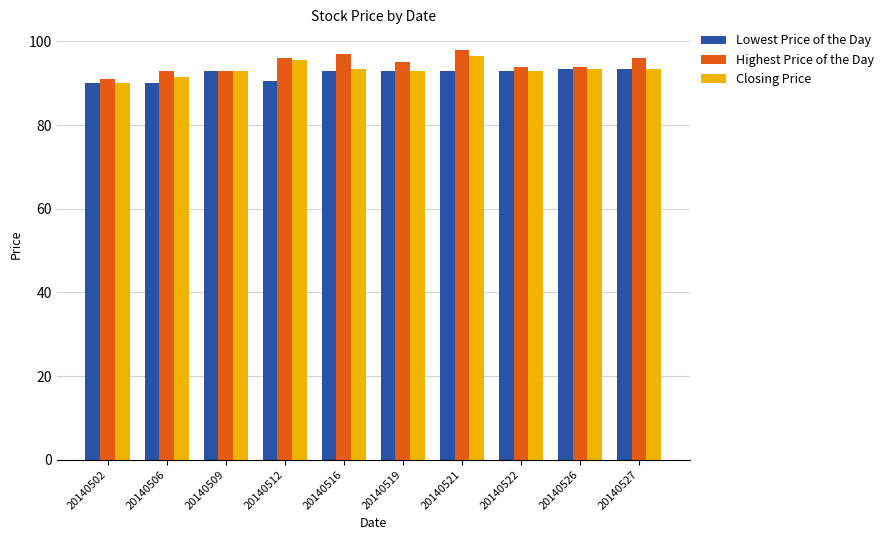

Where does the Highest Price of the Day series first go above 95?

20140512